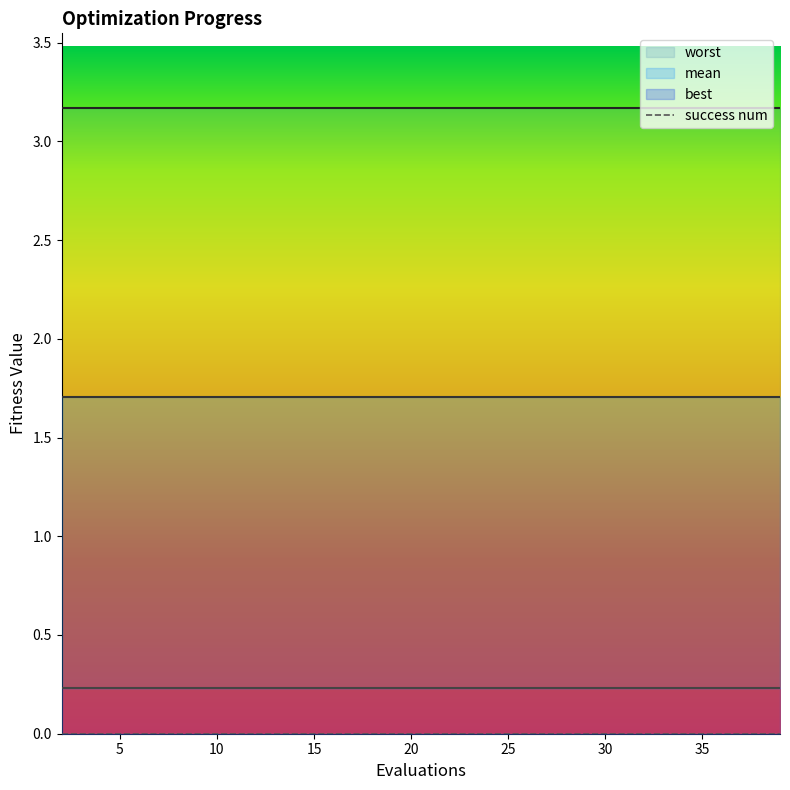

How many series are shown in this chart?

4